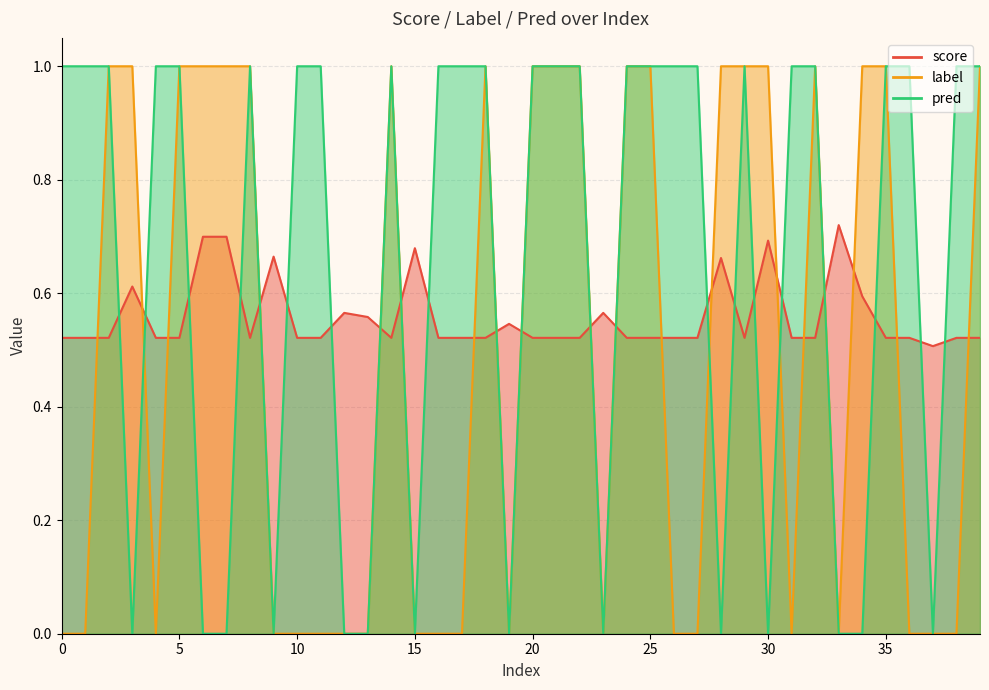

What is the sum of the label values at 5 and 13?

1.0